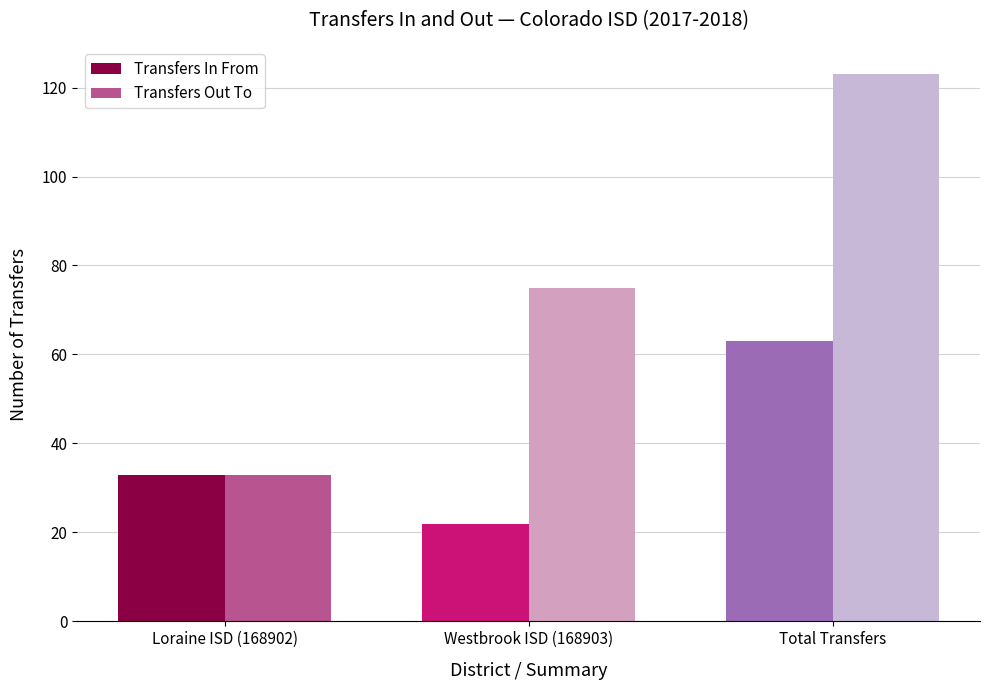

The Transfers Out To series shows 123 at Total Transfers. True or false?

True